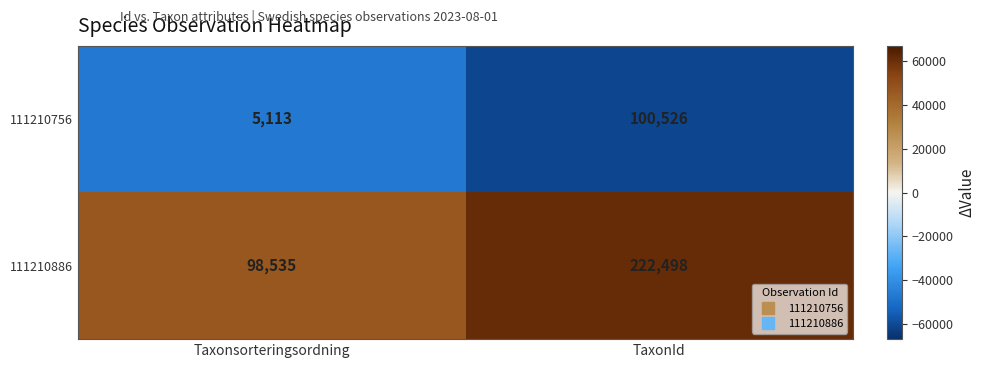

Which series has the widest spread of values?

111210886